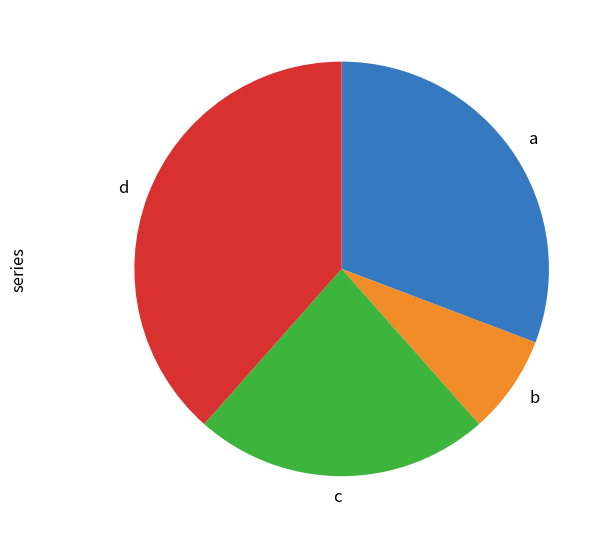

How many segments does this pie chart have?

4